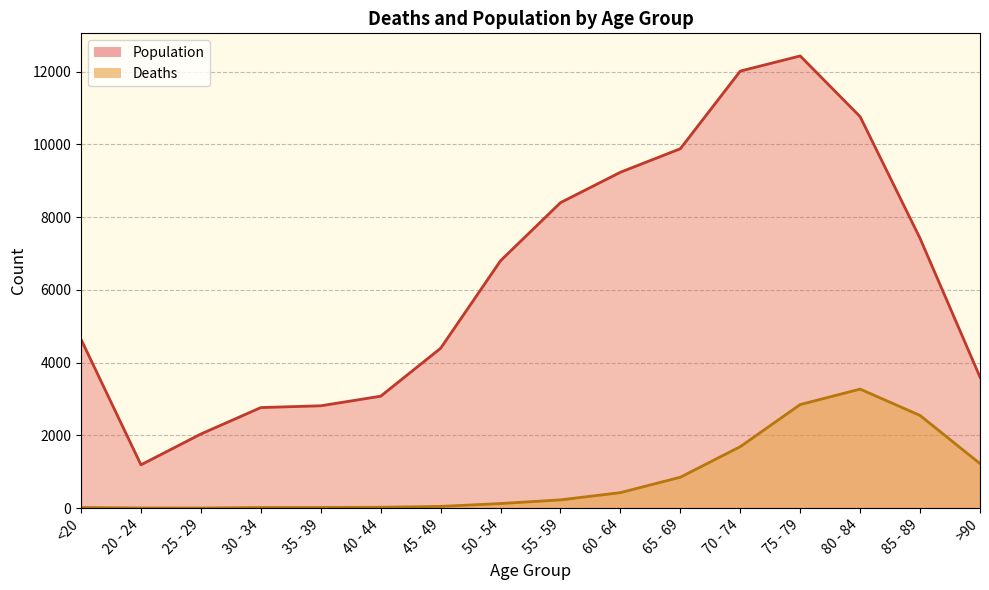

Reading left to right, transcribe all the data shown in this chart.

Deaths: <20=18	20 - 24=4	25 - 29=3	30 - 34=17	35 - 39=18	40 - 44=24	45 - 49=47	50 - 54=126	55 - 59=227	60 - 64=426	65 - 69=850	70 - 74=1690	75 - 79=2848	80 - 84=3273	85 - 89=2548	>90=1224
Population: <20=4641	20 - 24=1191	25 - 29=2038	30 - 34=2765	35 - 39=2814	40 - 44=3078	45 - 49=4396	50 - 54=6803	55 - 59=8400	60 - 64=9236	65 - 69=9883	70 - 74=12018	75 - 79=12434	80 - 84=10764	85 - 89=7417	>90=3604